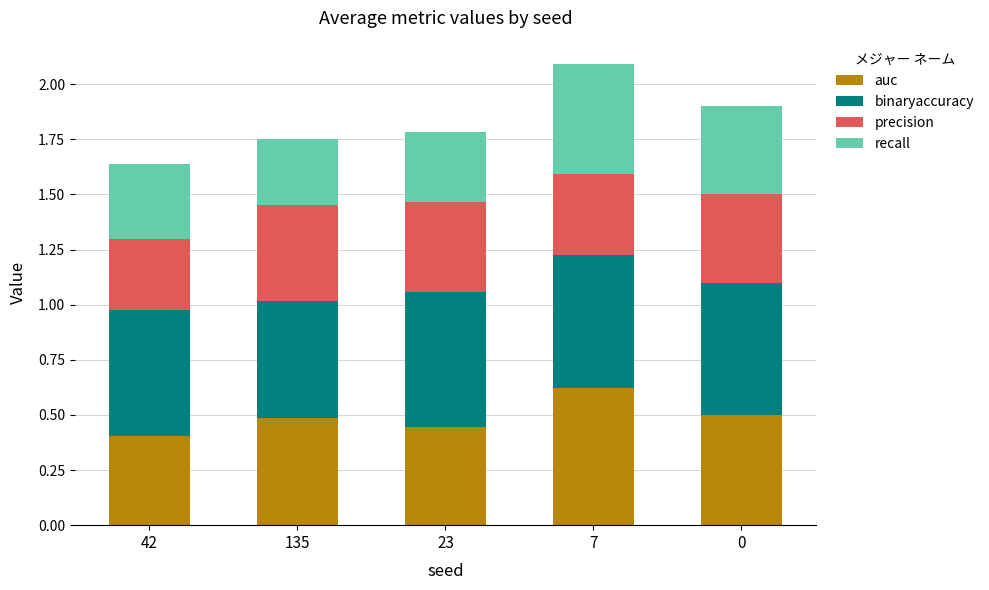

What is the sum of the auc values at 7 and 135?

1.1